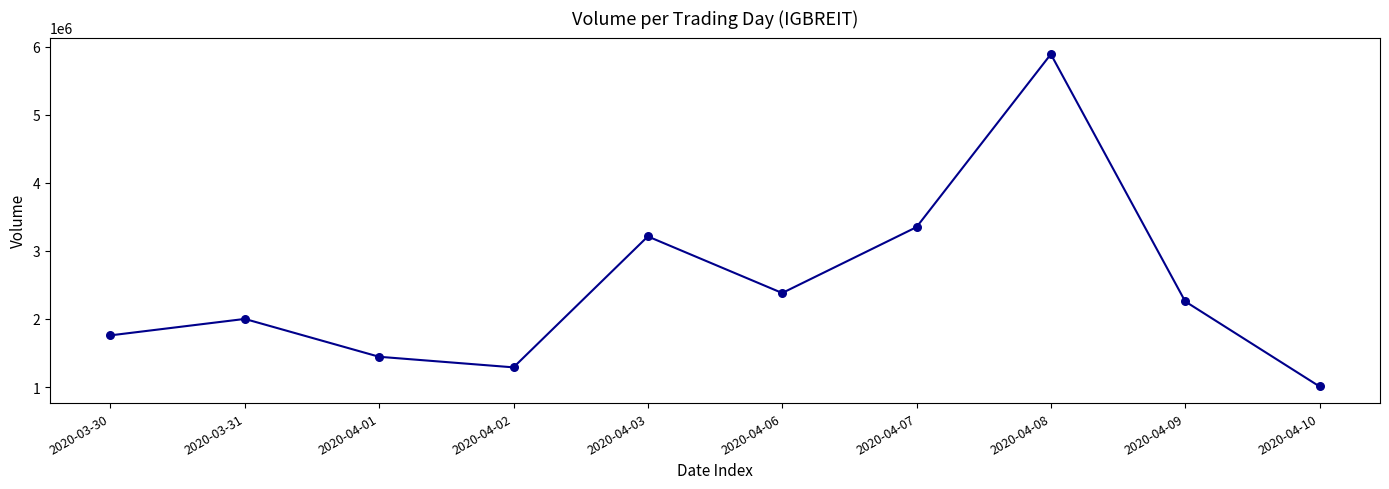

Approximately how many times larger is the value at 2020-04-08 compared to 2020-04-07?

1.8